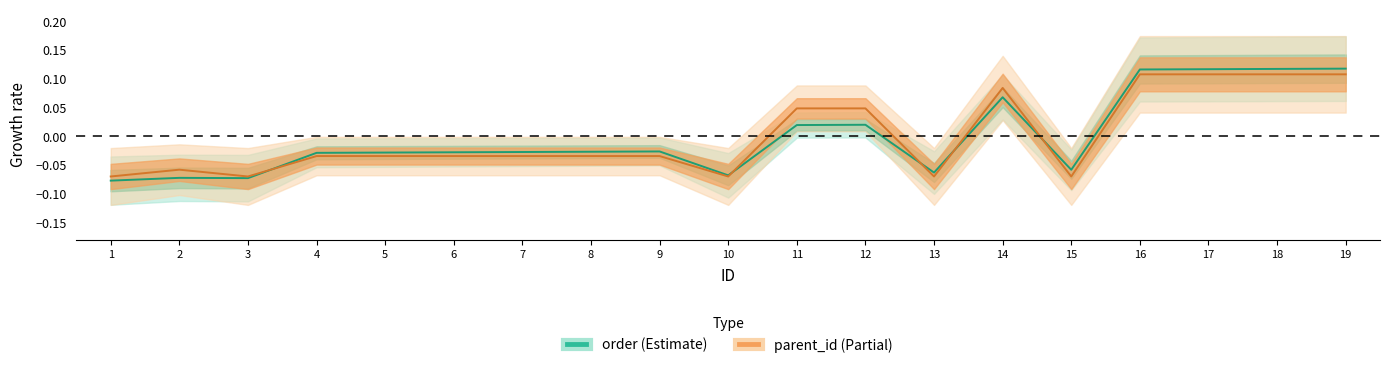

Count the parent_id values in the range 0 to 1.

7